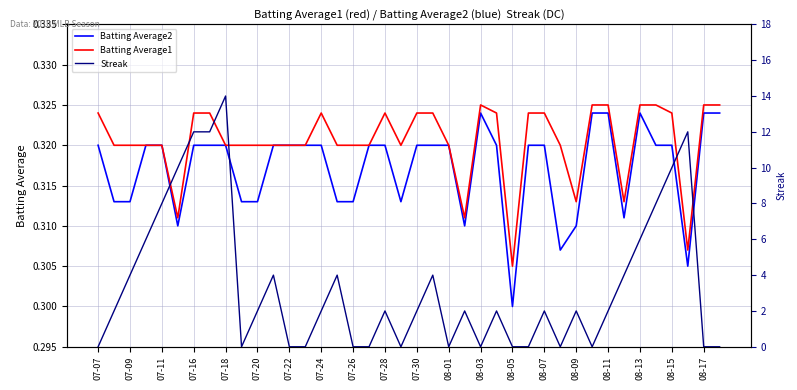

Which series has the widest spread of values?

Streak